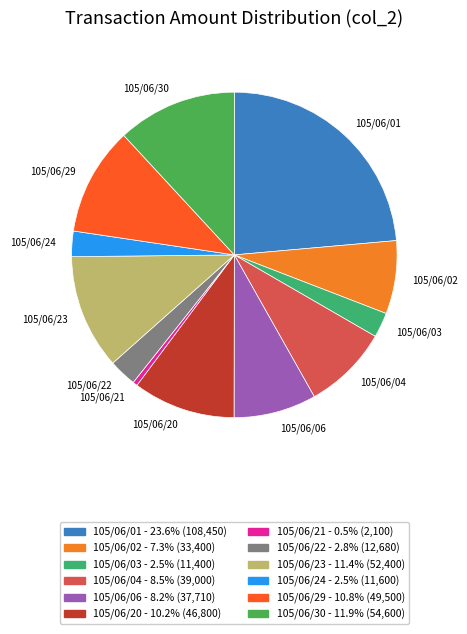

Count the number of slices in the pie.

12